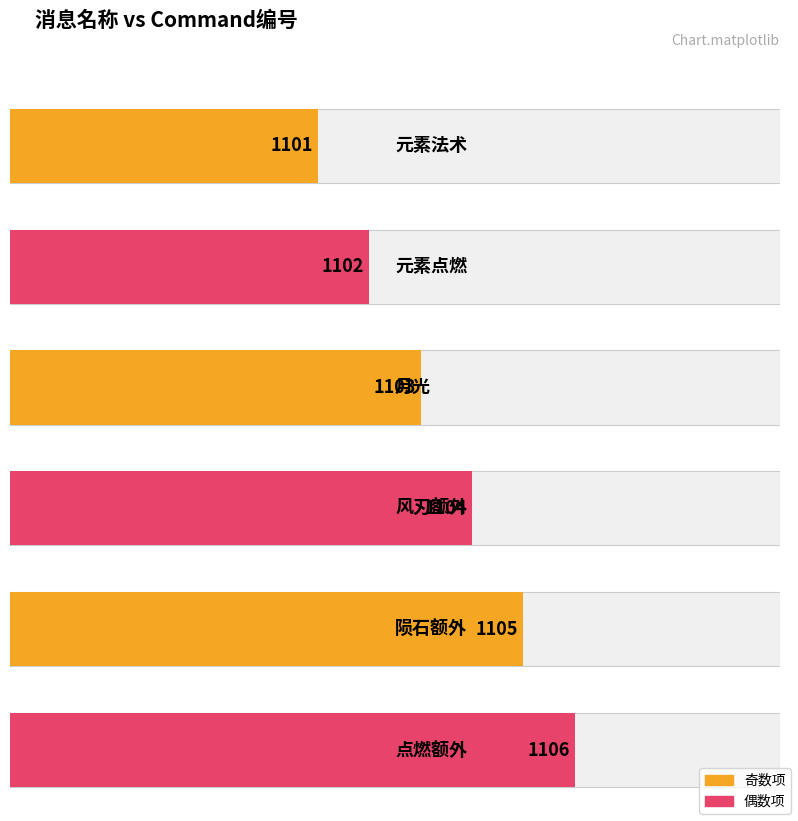

What is the difference between the maximum and minimum values?

5